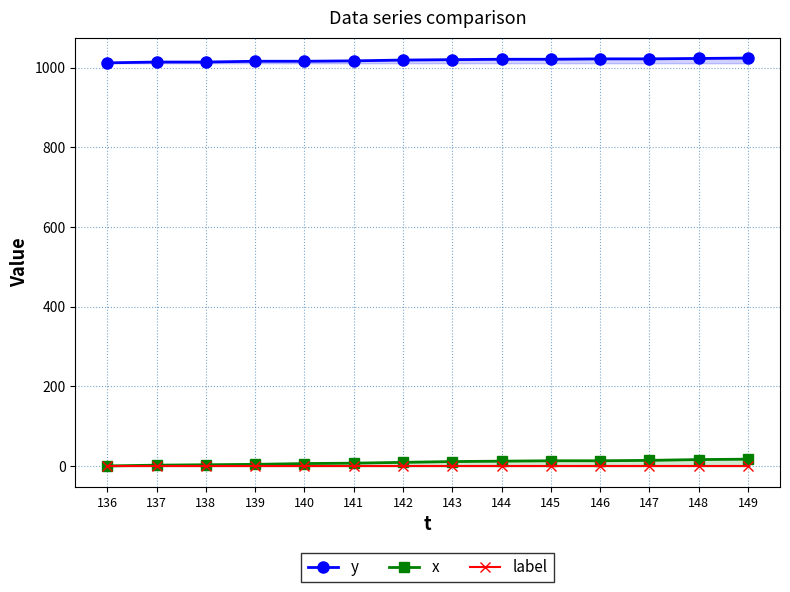

What is the total value across all series at 147?

1036